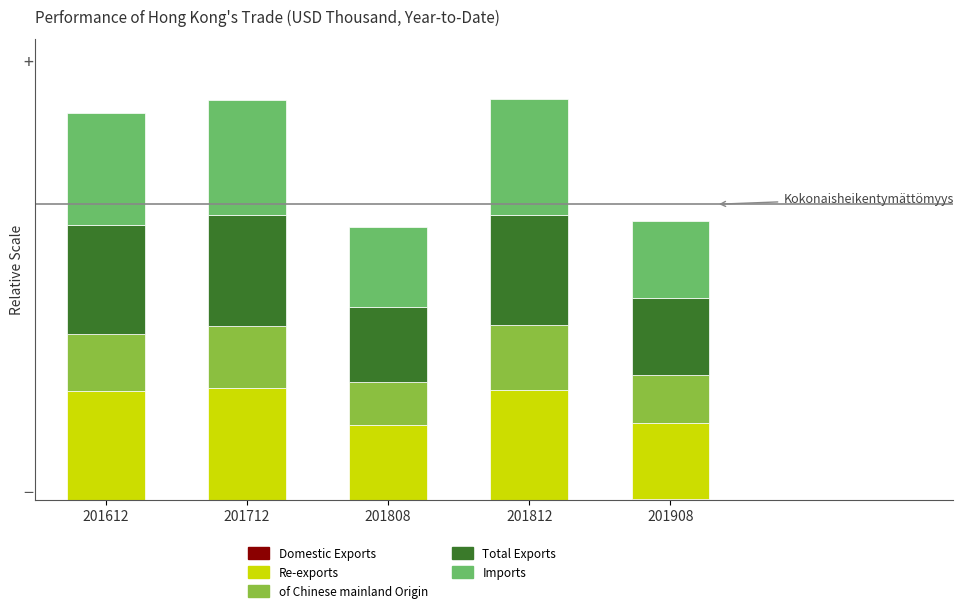

Are the bars horizontal?

No